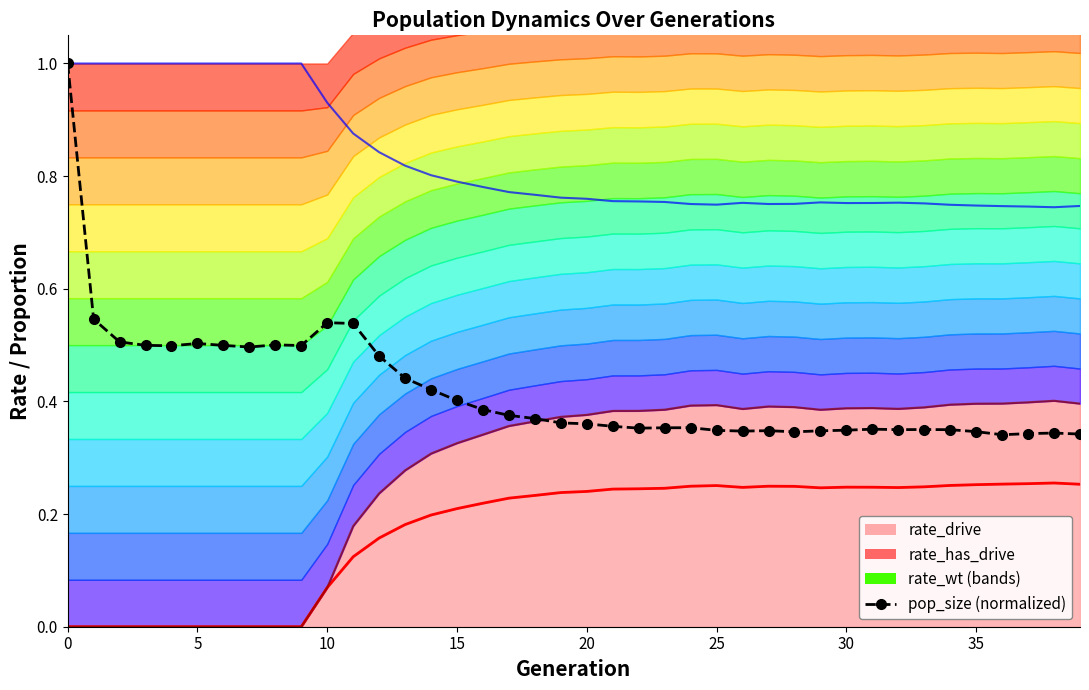

At 33, list the series in order from smallest to largest.

rate_drive_line, pop_size (normalized), rate_has_drive_line, rate_wt_line